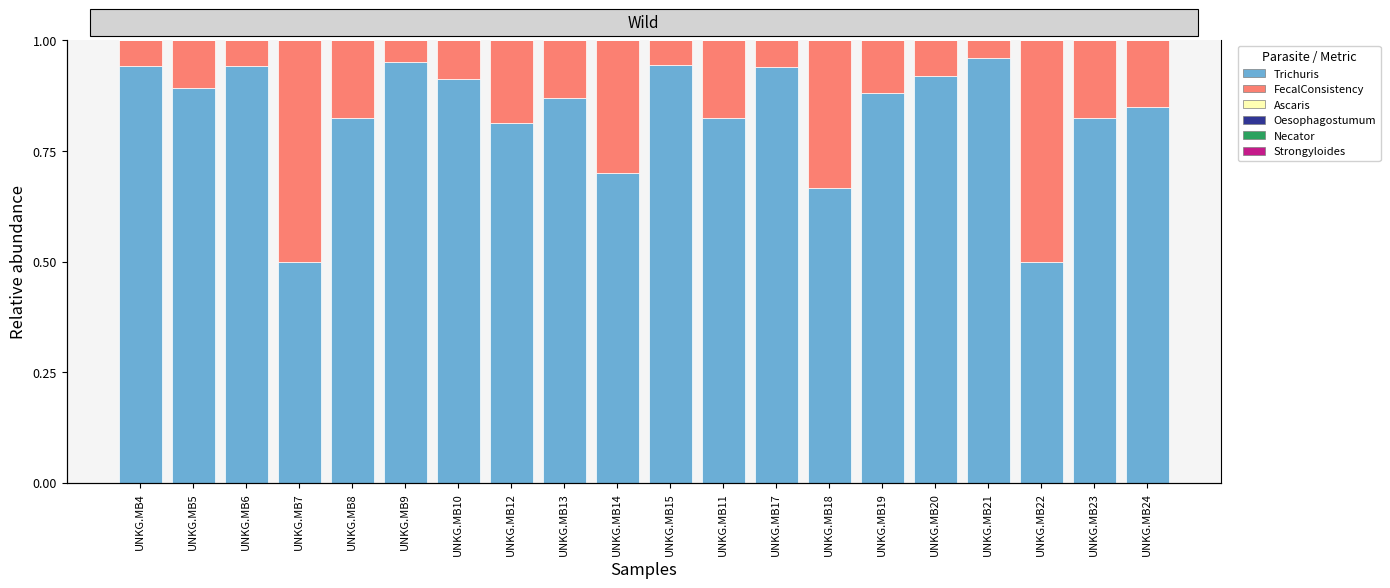

What is the label of the 10th bar from the right?

UNKG.MB15